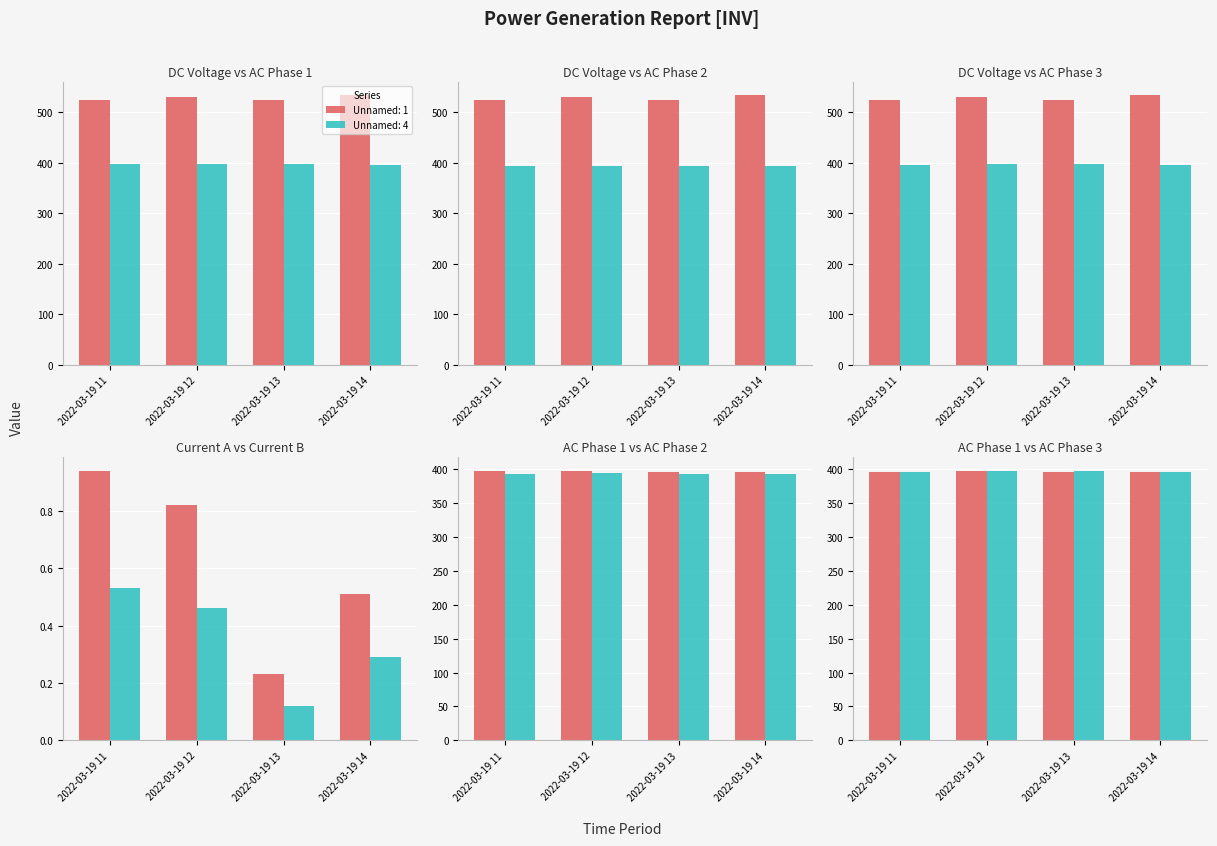

At which label does Unnamed: 1 reach its minimum?

2022-03-19 11